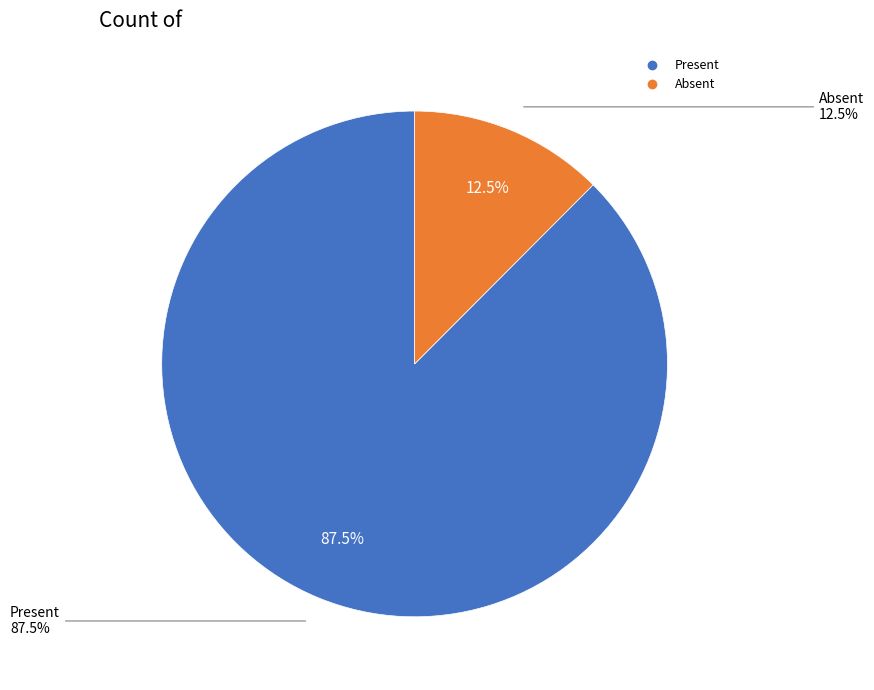

Is it true that Absent is 1% of the pie?

False